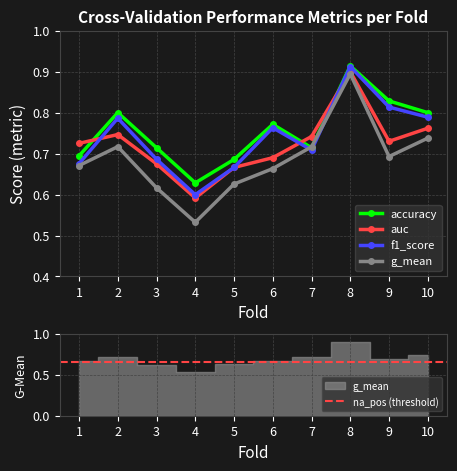

True or false: accuracy and g_mean cross at least once.

True